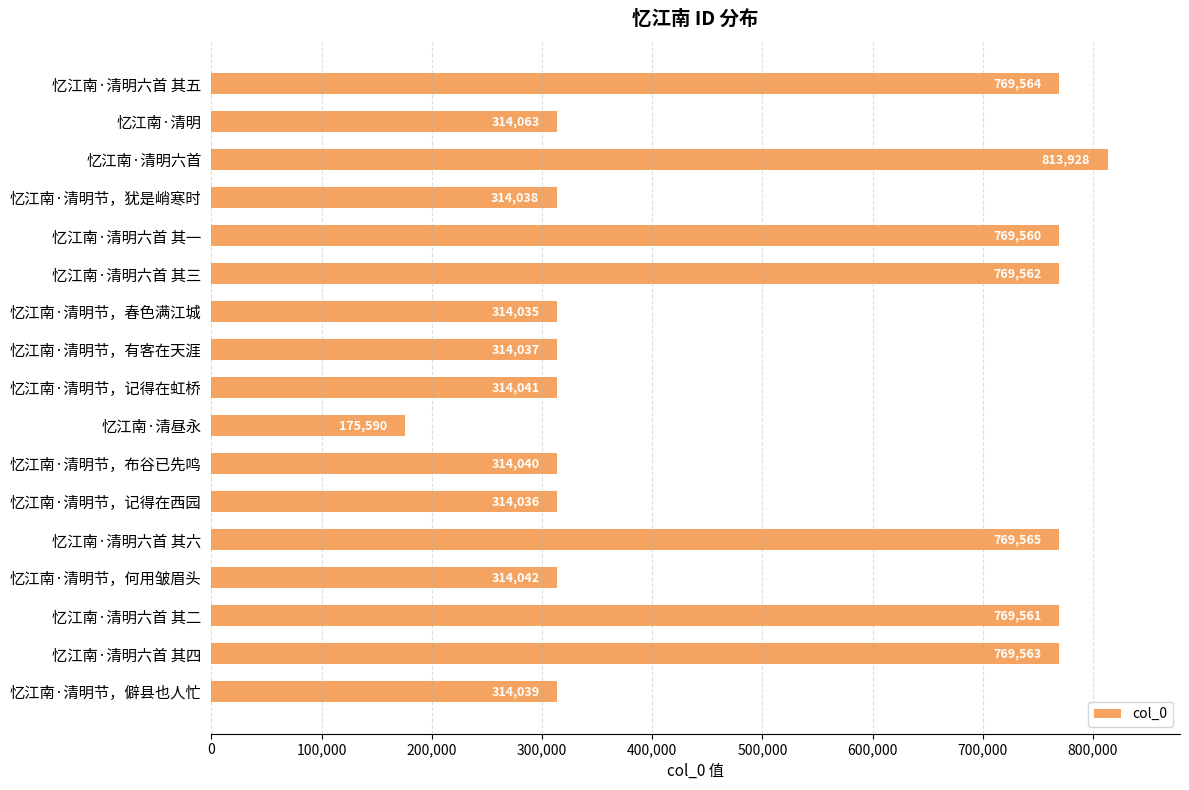

Which category has the lowest value across all series?

忆江南·清昼永